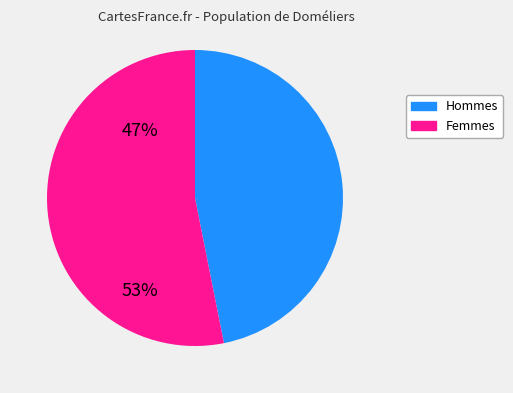

Is there a majority slice in this chart?

Yes